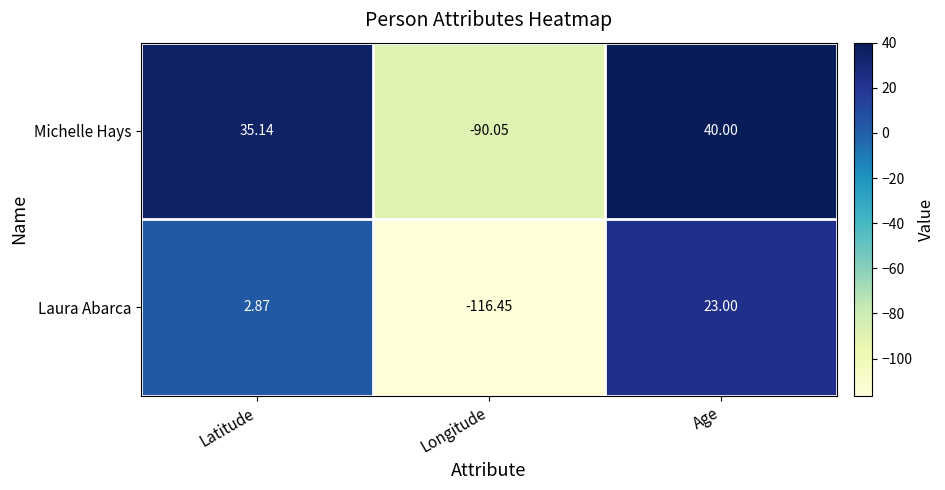

Rank the series at Age from lowest to highest value.

Laura Abarca, Michelle Hays